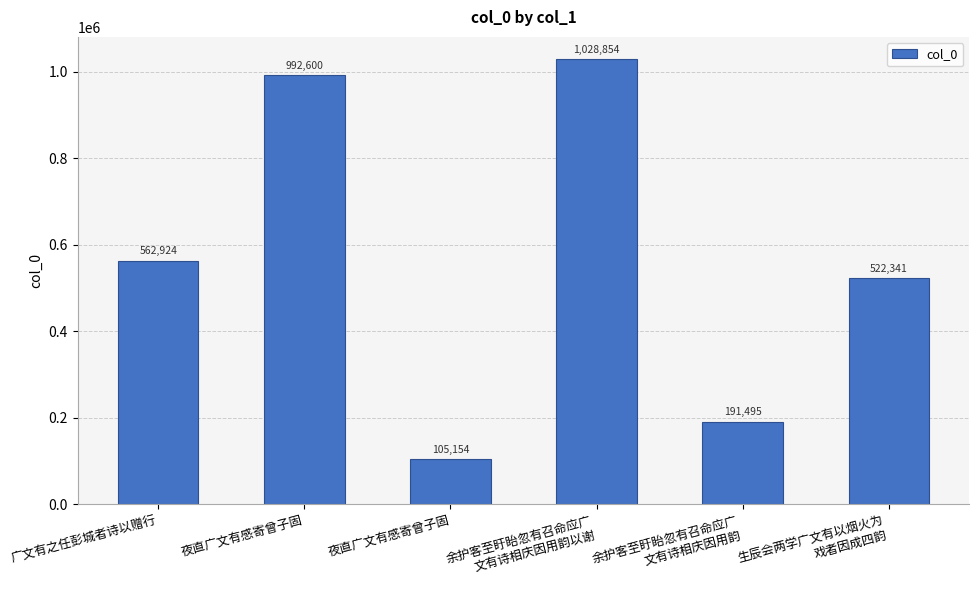

Reading right to left, what are all the values shown in this chart?

生辰会两学广文有以烟火为
戏者因成四韵=522341	余护客至盱眙忽有召命应广
文有诗相庆因用韵=191495	余护客至盱眙忽有召命应广
文有诗相庆因用韵以谢=1028854	夜直广文有感寄曾子固=105154	夜直广文有感寄曾子固=992600	广文有之任彭城者诗以赠行=562924